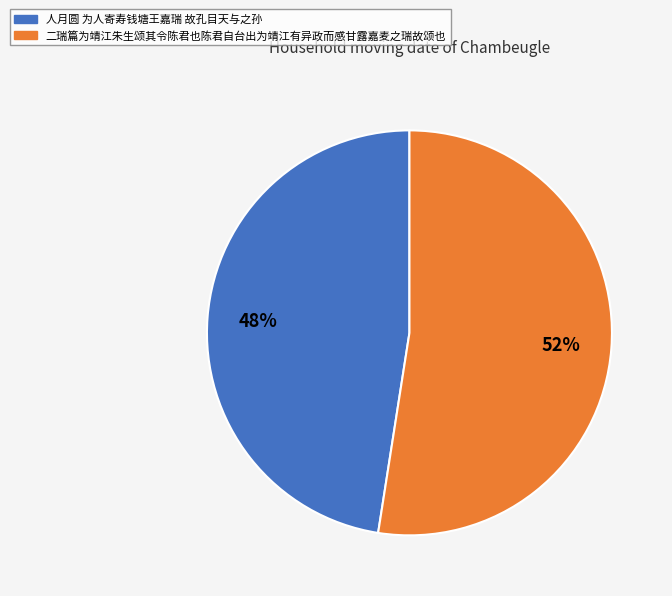

To the nearest percent, what percentage of the pie is 人月圆 为人寄寿钱塘王嘉瑞 故孔目天与之孙?

48%